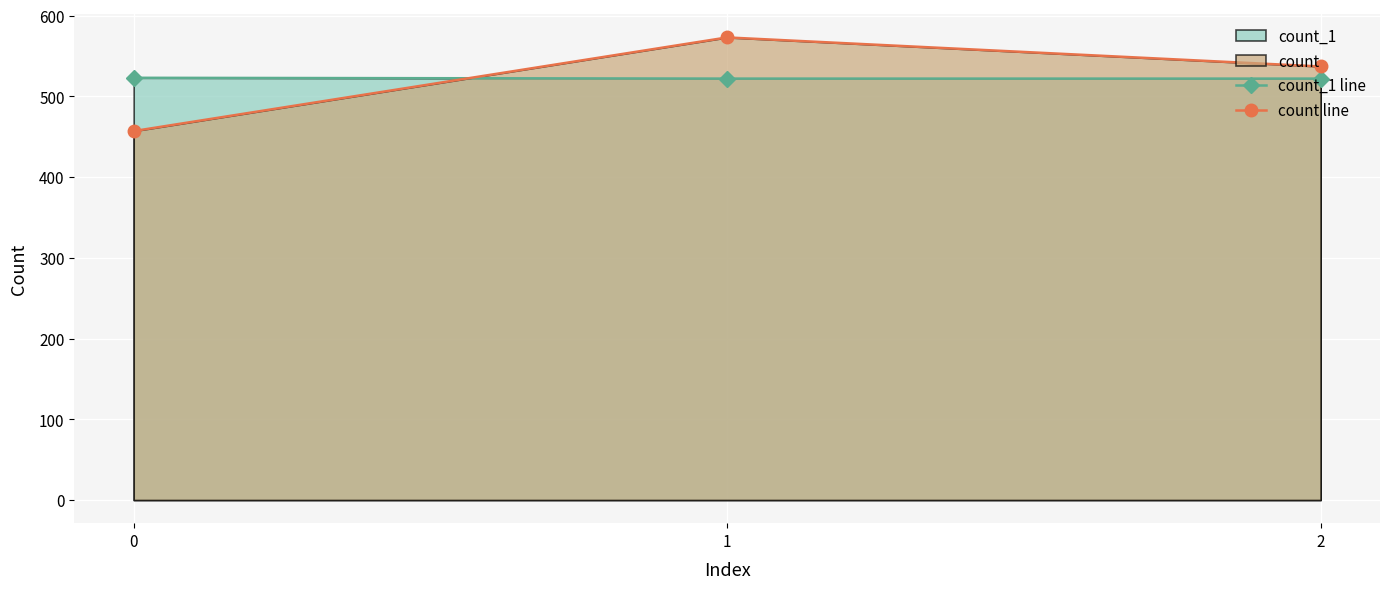

At which label is count_1 line closest to 522?

1